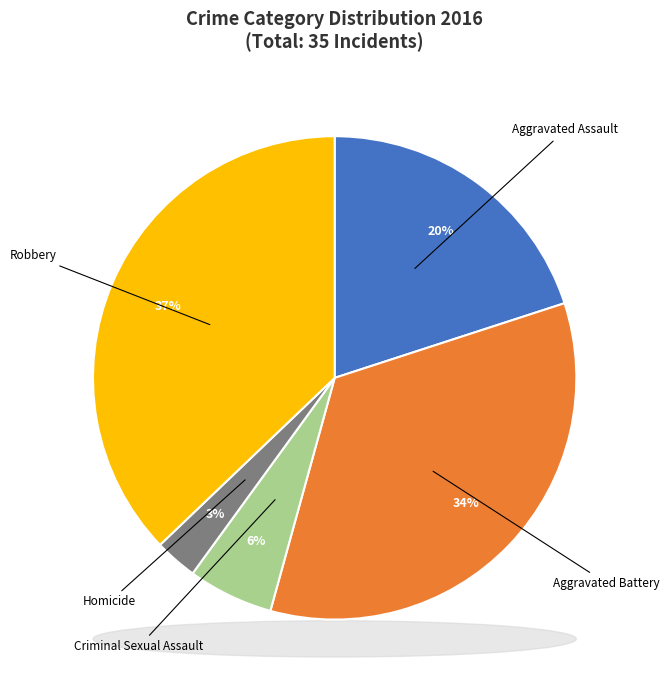

To the nearest percent, what is the average slice percentage?

20%